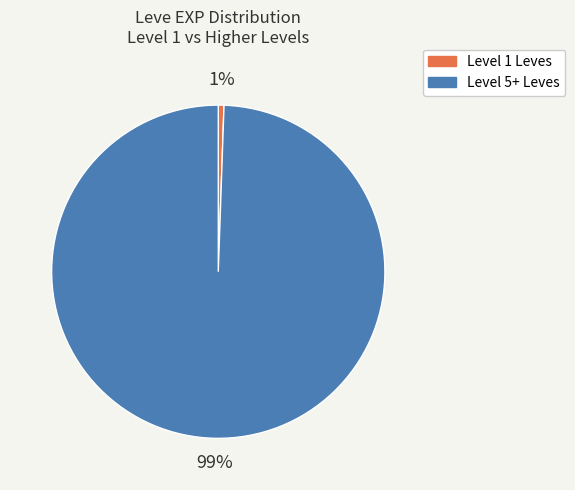

To the nearest percent, what percentage of the pie is Level 5+?

99%